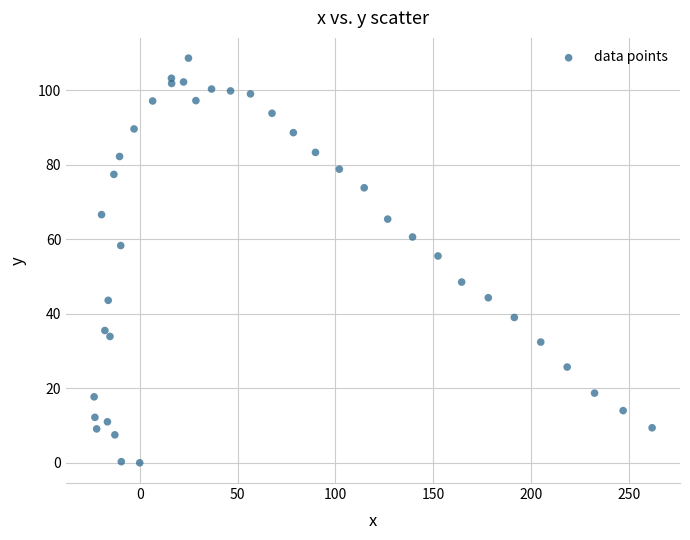

What Y value in the scatter plot is closest to 54?

55.5